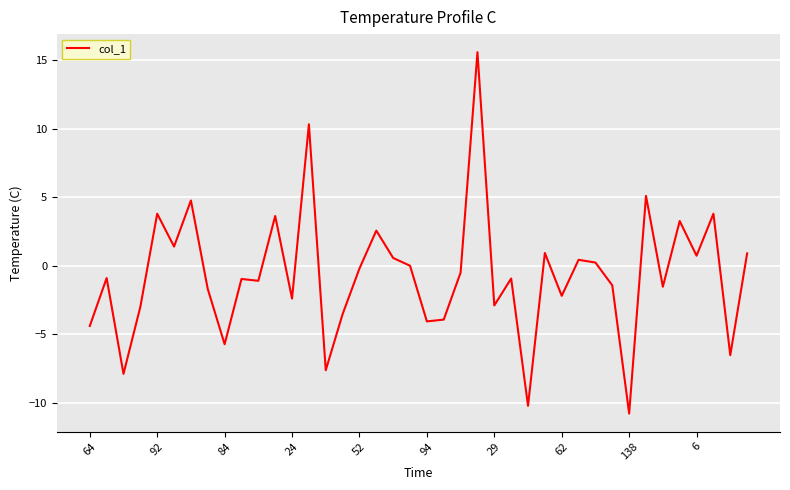

What is the smallest value displayed?

-10.8